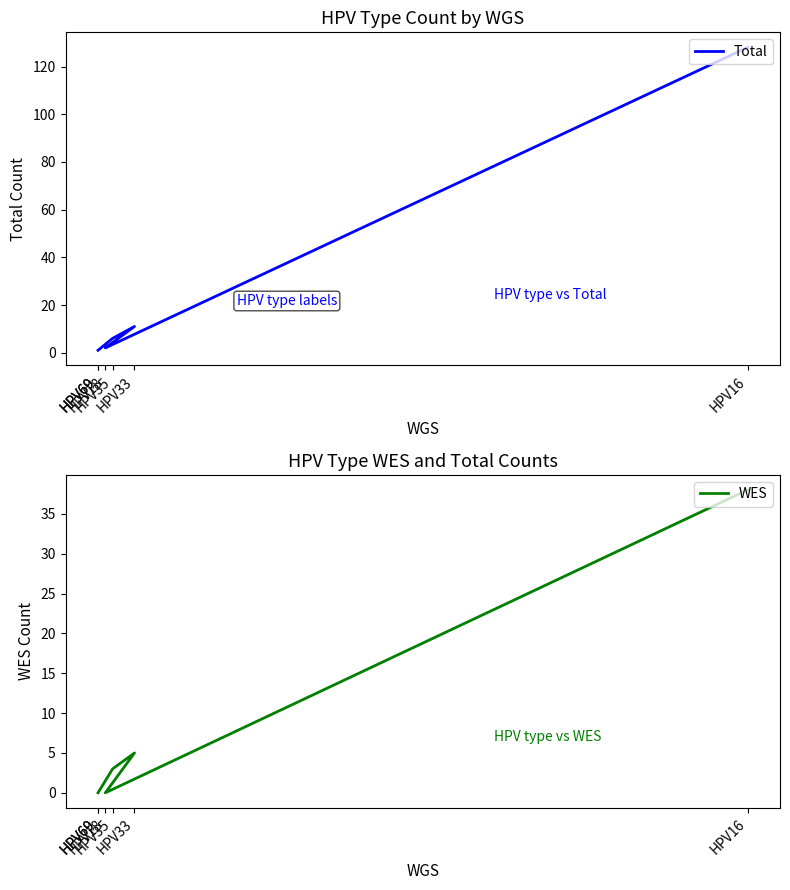

Reading left to right, extract all data points from this chart.

Total: HPV16=128	HPV18=2	HPV33=11	HPV35=6	HPV69=1	HPV69=1
WES: HPV16=38	HPV18=0	HPV33=5	HPV35=3	HPV69=0	HPV69=0